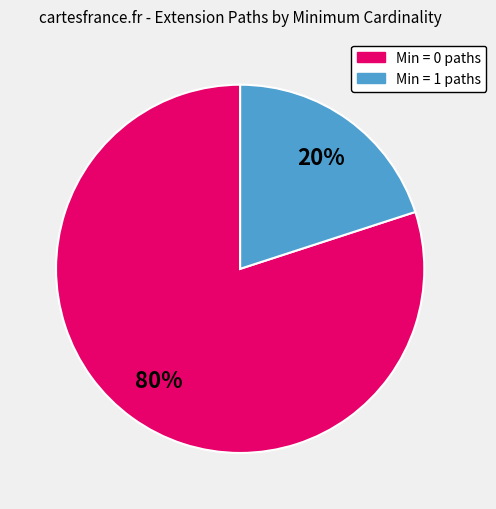

To the nearest percent, what is the average slice percentage?

50%